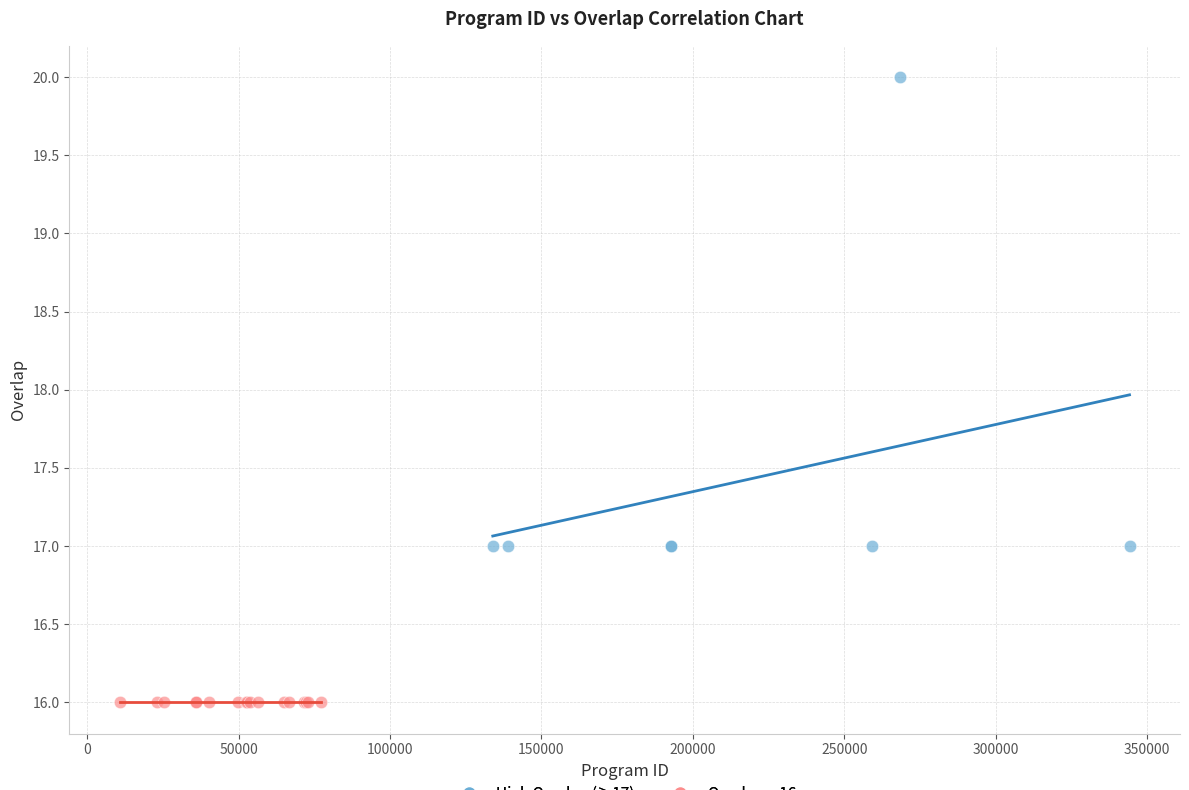

Which series reaches the minimum Y coordinate?

Overlap = 16